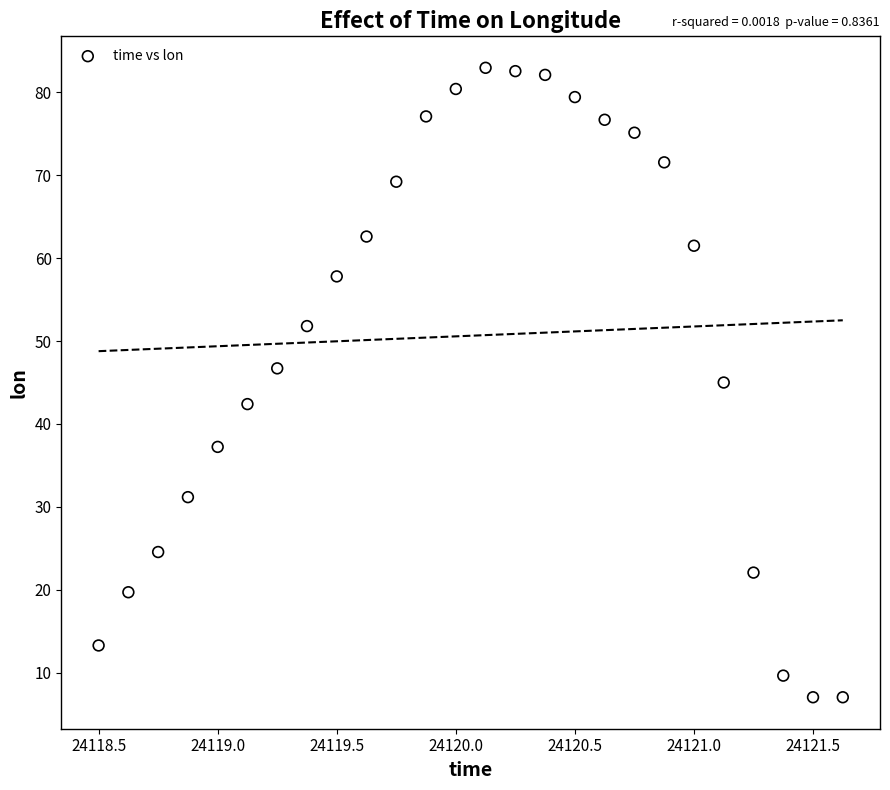

List the coordinates of all points as (Y, X) pairs, reading left to right.

(13.3, 24118.5)  (19.7, 24118.6)  (24.6, 24118.8)  (31.2, 24118.9)  (37.2, 24119.0)  (42.4, 24119.1)  (46.7, 24119.2)  (51.8, 24119.4)  (57.8, 24119.5)  (62.6, 24119.6)  (69.2, 24119.8)  (77.1, 24119.9)  (80.4, 24120.0)  (83.0, 24120.1)  (82.6, 24120.2)  (82.1, 24120.4)  (79.4, 24120.5)  (76.7, 24120.6)  (75.1, 24120.8)  (71.6, 24120.9)  (61.5, 24121.0)  (45.0, 24121.1)  (22.1, 24121.2)  (9.6, 24121.4)  (7.0, 24121.5)  (7.0, 24121.6)